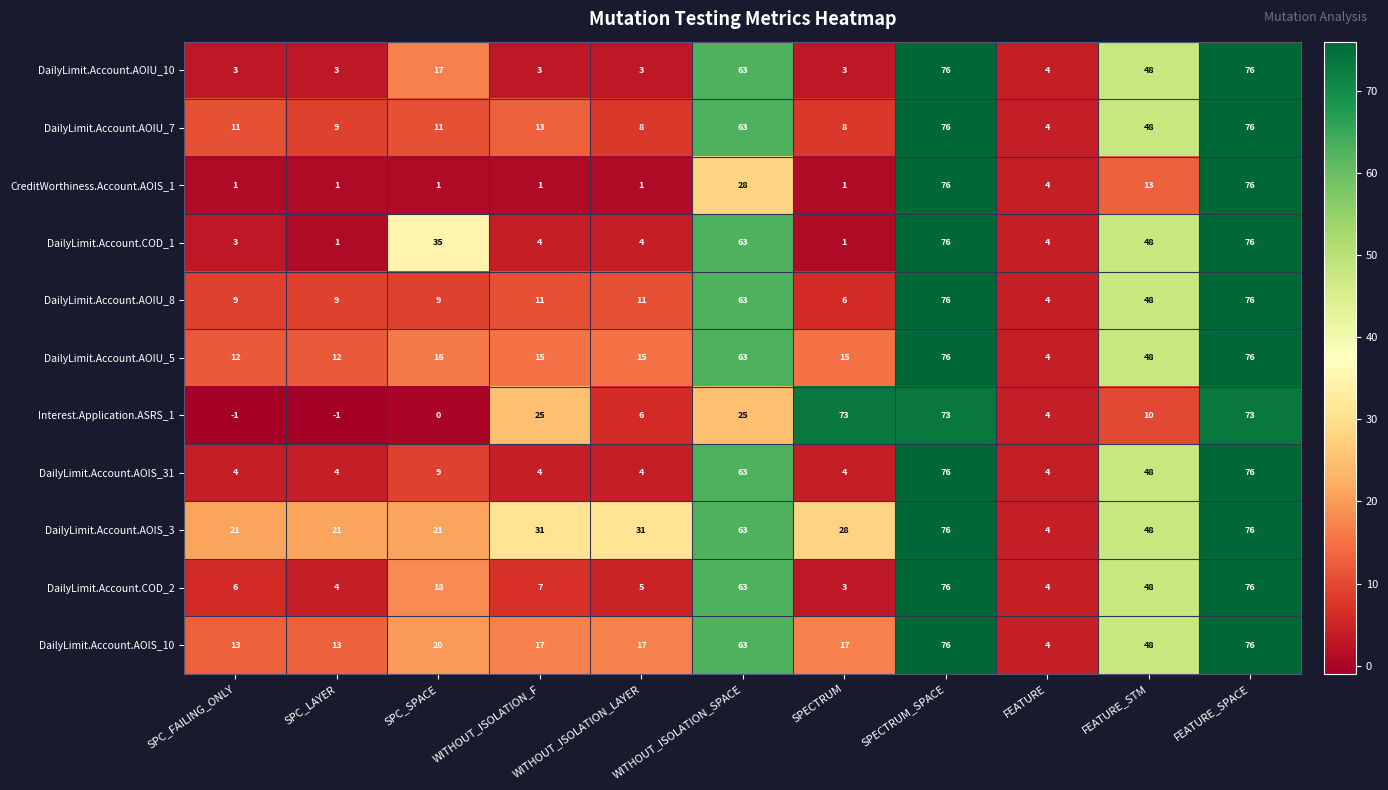

True or false: DailyLimit.Account.AOIS_10 has a value of 13 at SPC_LAYER.

True